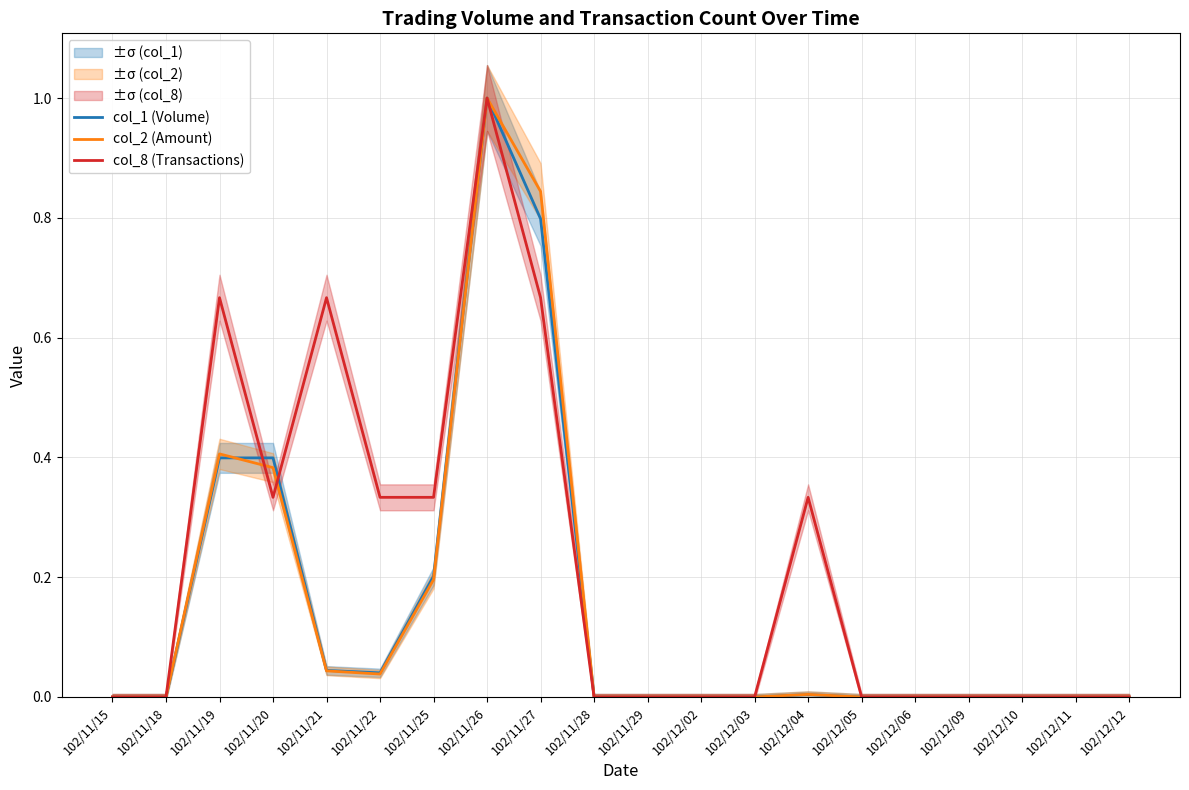

What is the greatest value displayed?

1.0